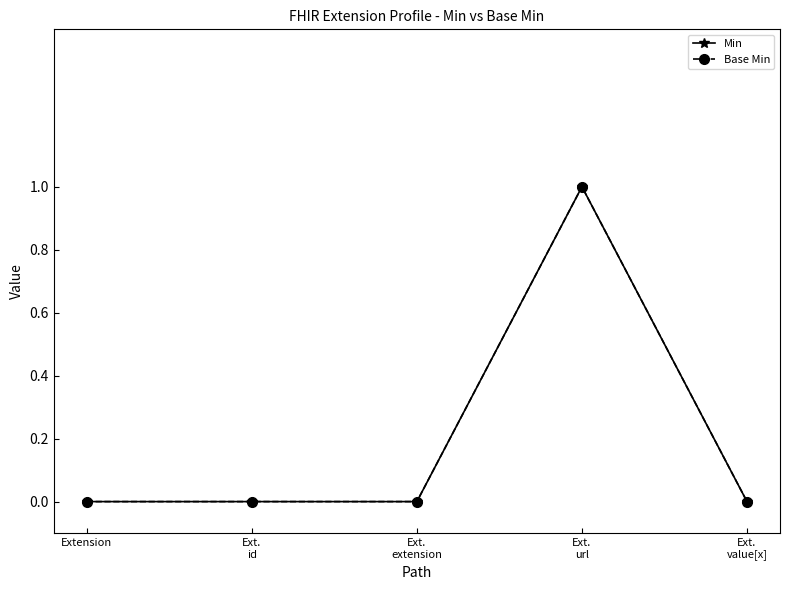

Does the chart display data point markers on the line(s)?

Yes